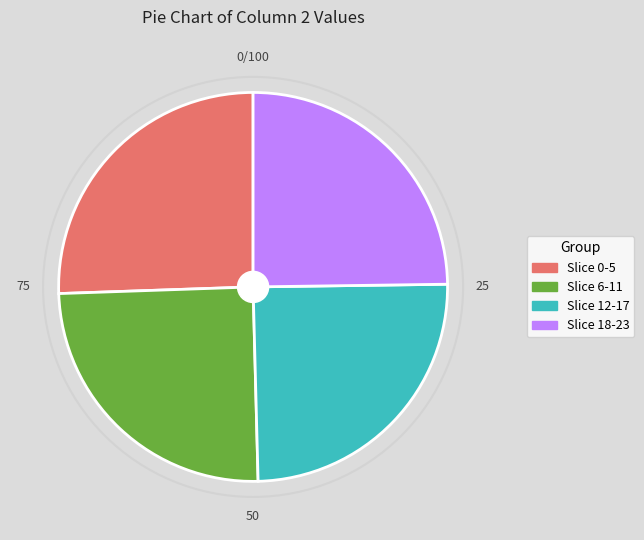

Does any single category account for the majority?

No